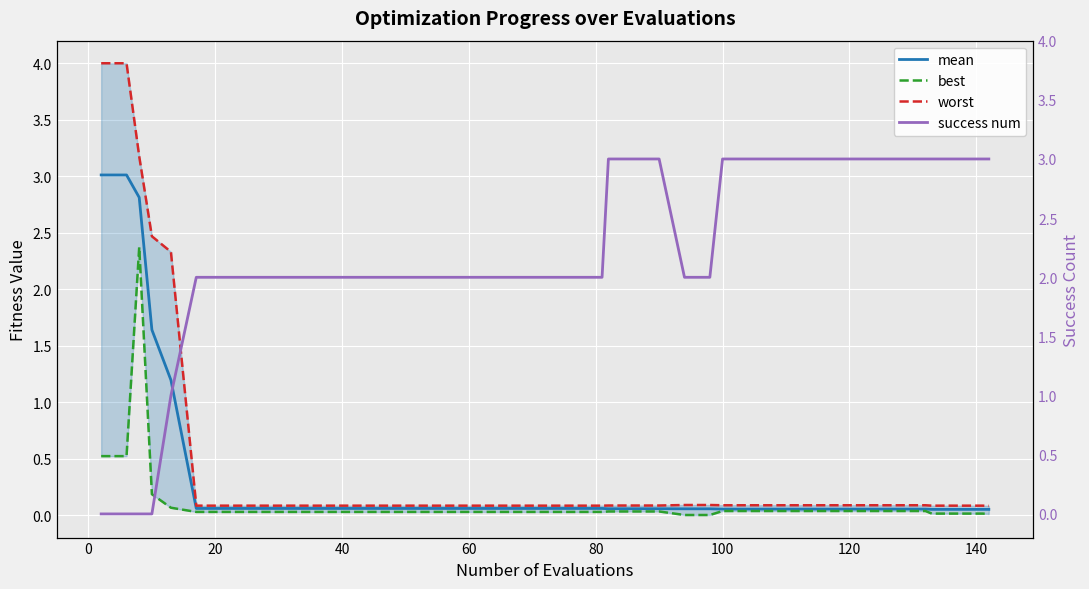

Which series ends up on top after the final intersection of worst and success num?

success num